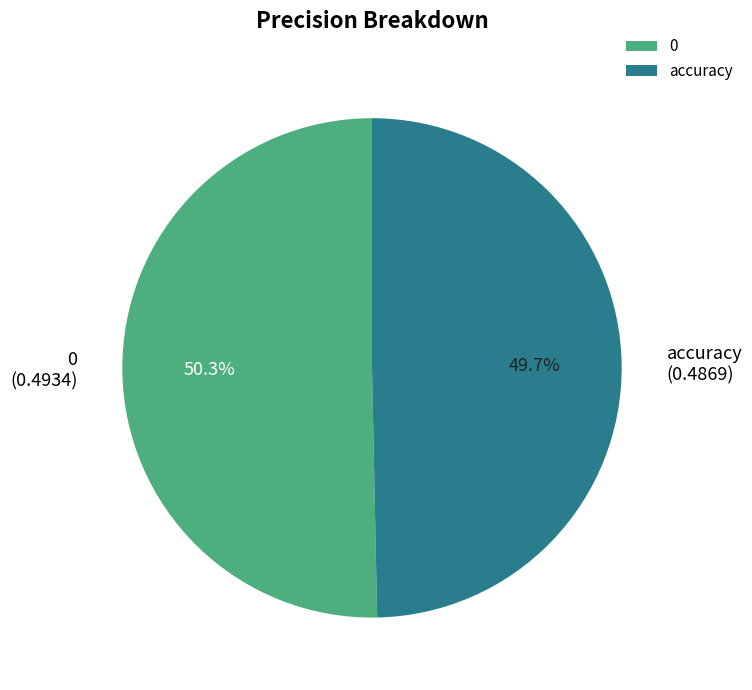

To the nearest percent, what is the difference between the accuracy and 0 slice percentages?

1%